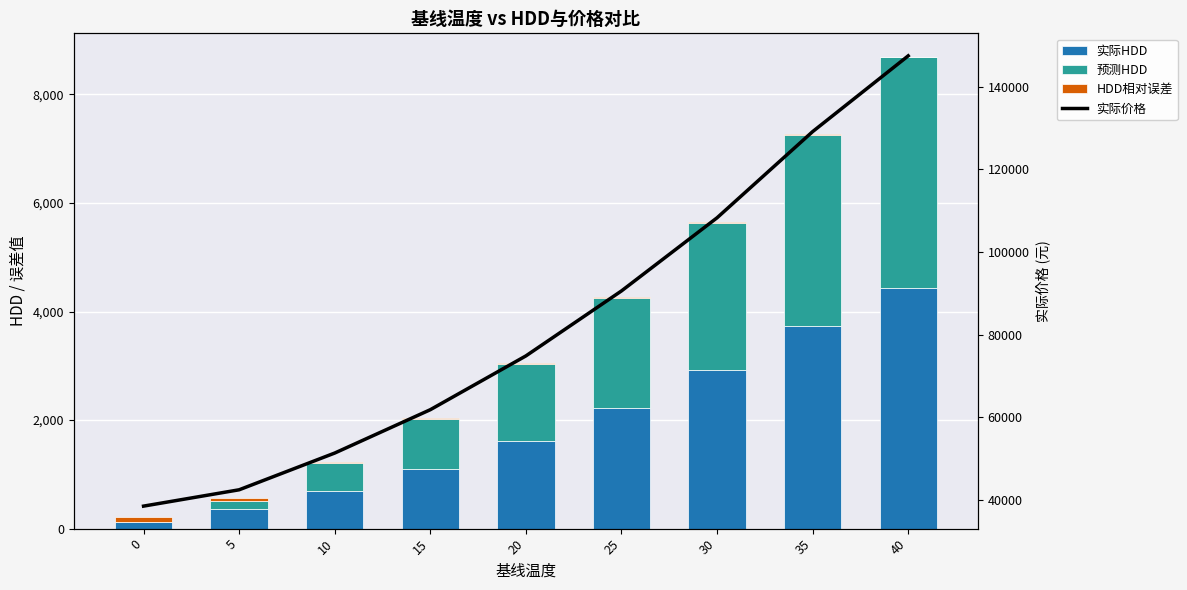

What is the total value across all series at 40?

156171.0